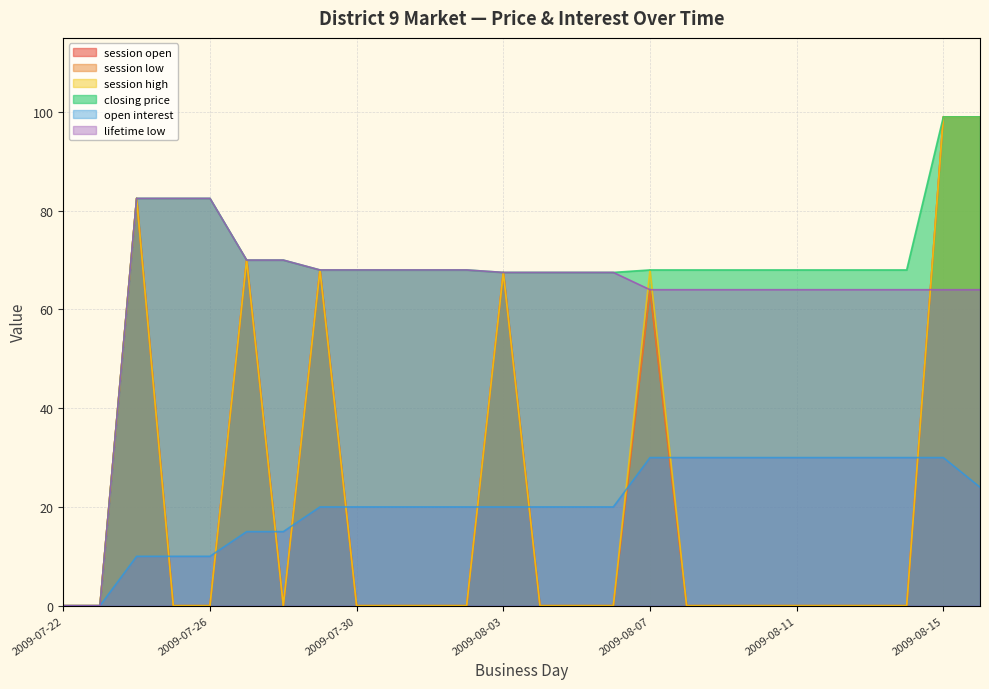

Which series changed the most between 2009-08-01 and 2009-08-08?

open interest